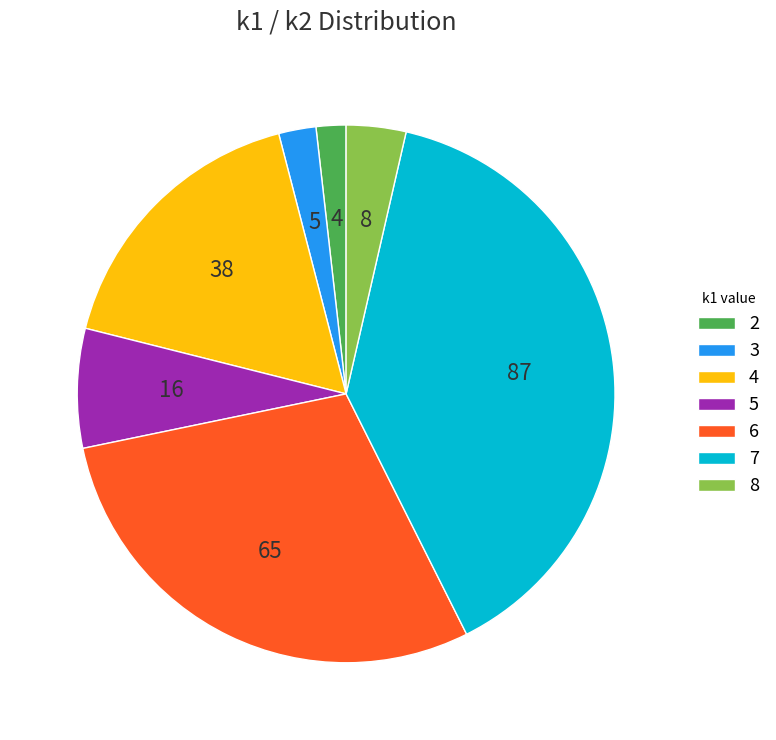

Which has a higher value, 6 or 5?

6